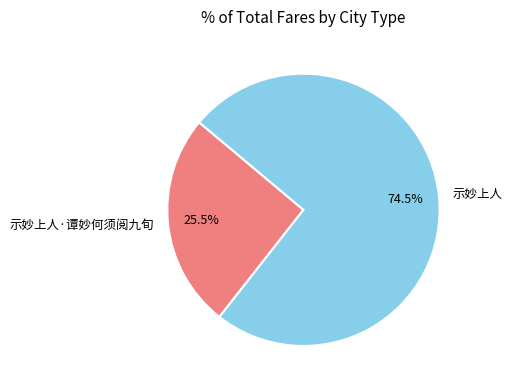

Combined, what portion of the pie is 示妙上人 and 示妙上人·谭妙何须阅九旬?

100.0%